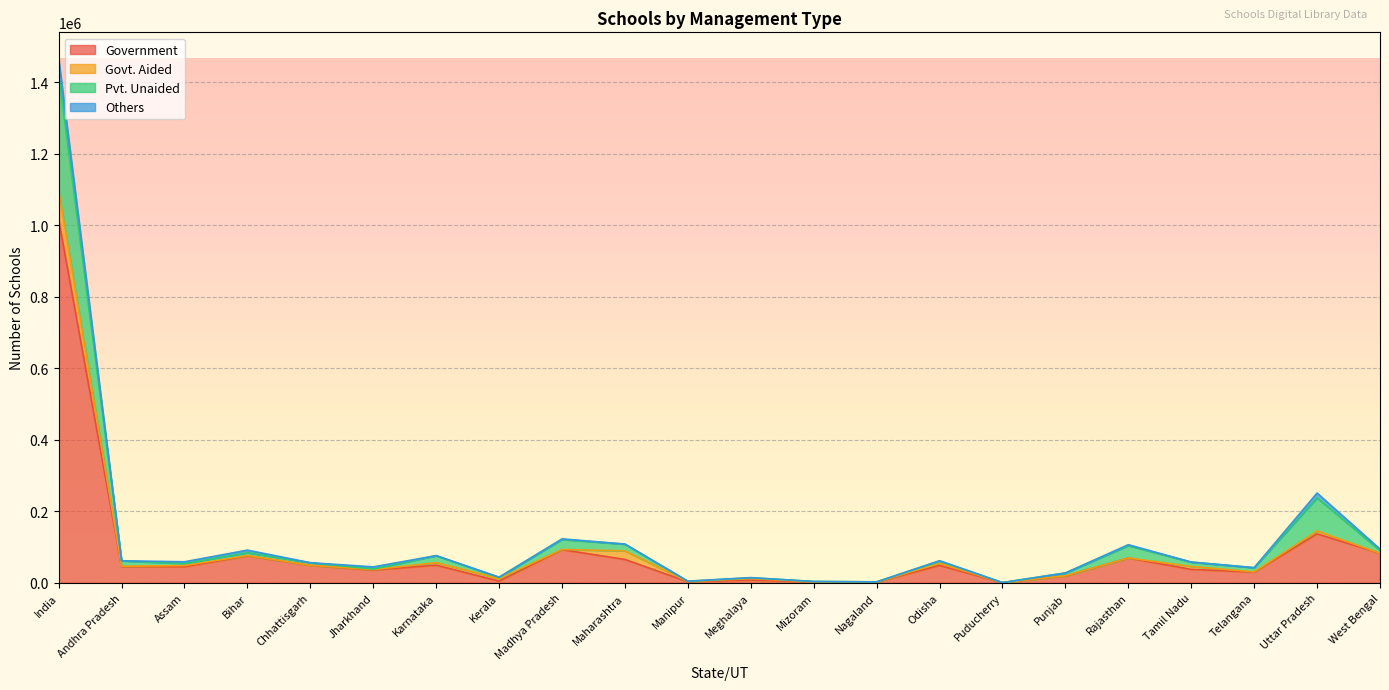

Which category has the lowest value in the Government series?

Puducherry